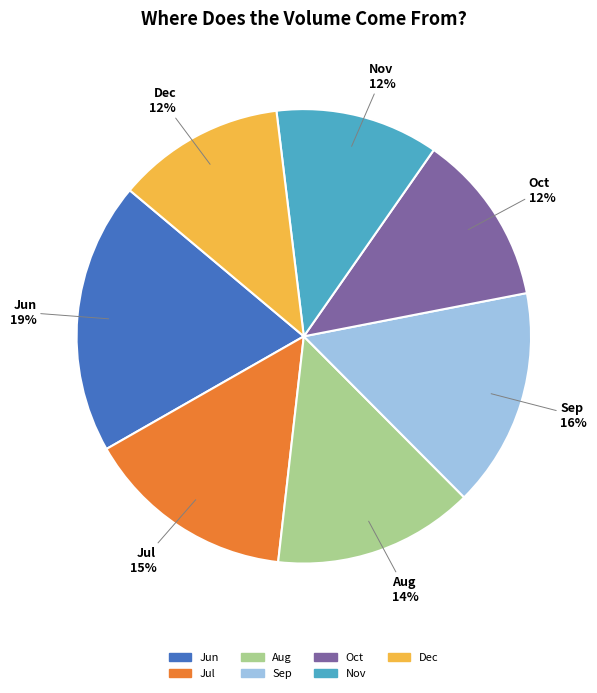

To the nearest percent, what is the average slice percentage?

14%